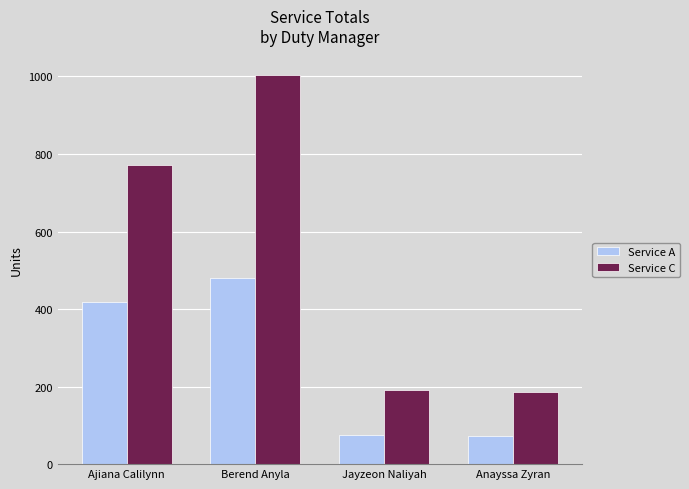

Count the number of categories in the chart.

4